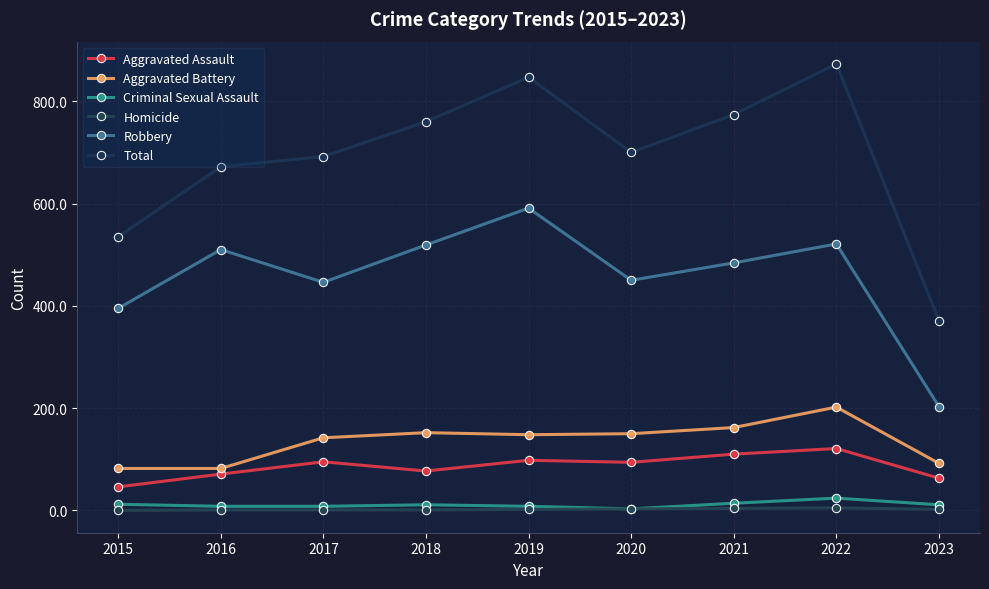

Count the number of categories in the chart.

9